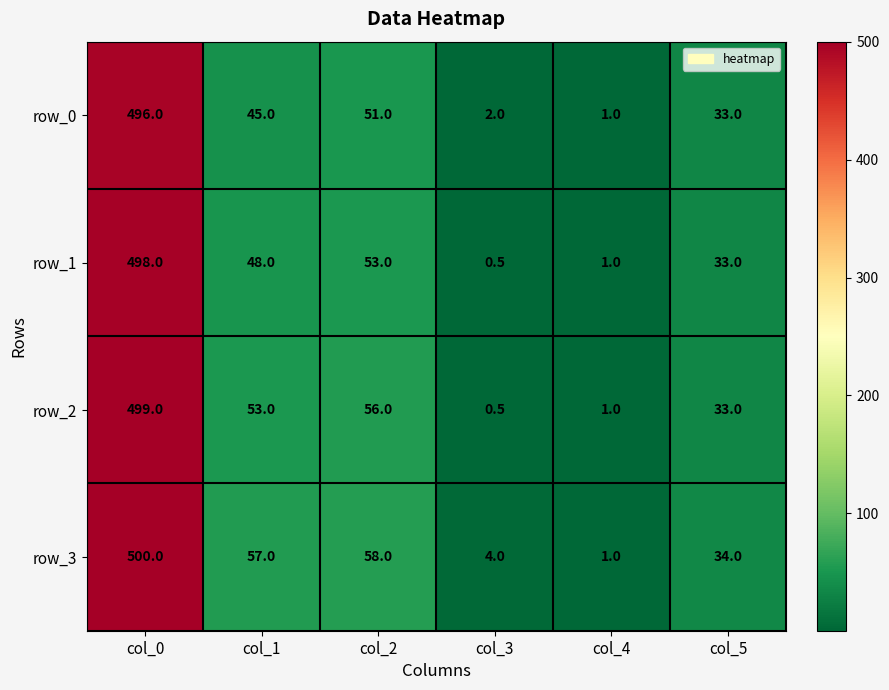

What is the difference between the maximum and second lowest values in the row_1 series?

497.0